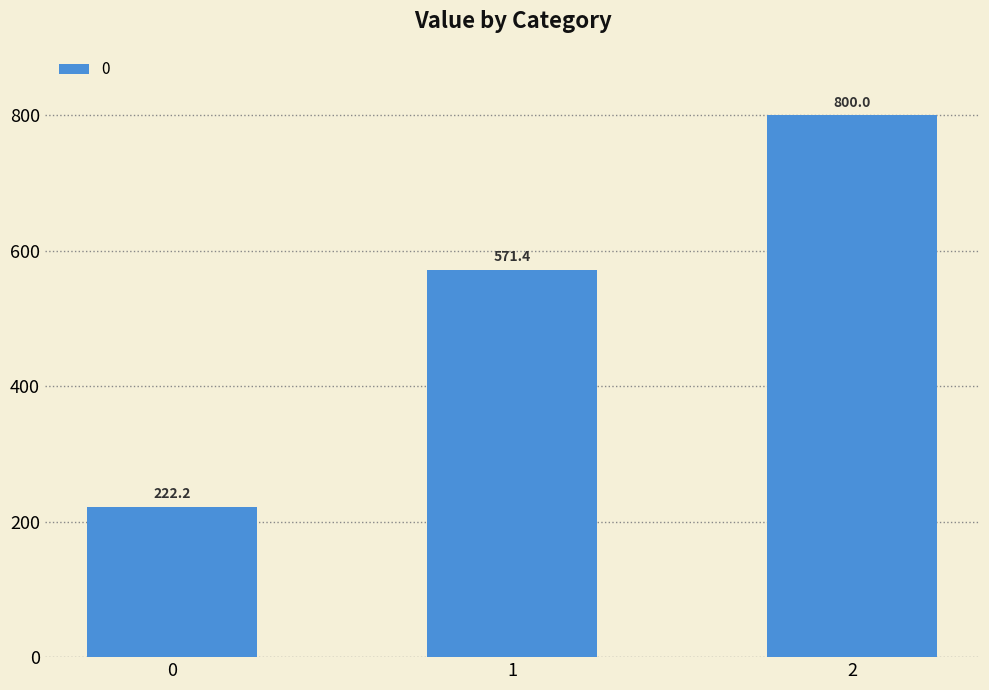

At which label does the data first exceed 571?

1